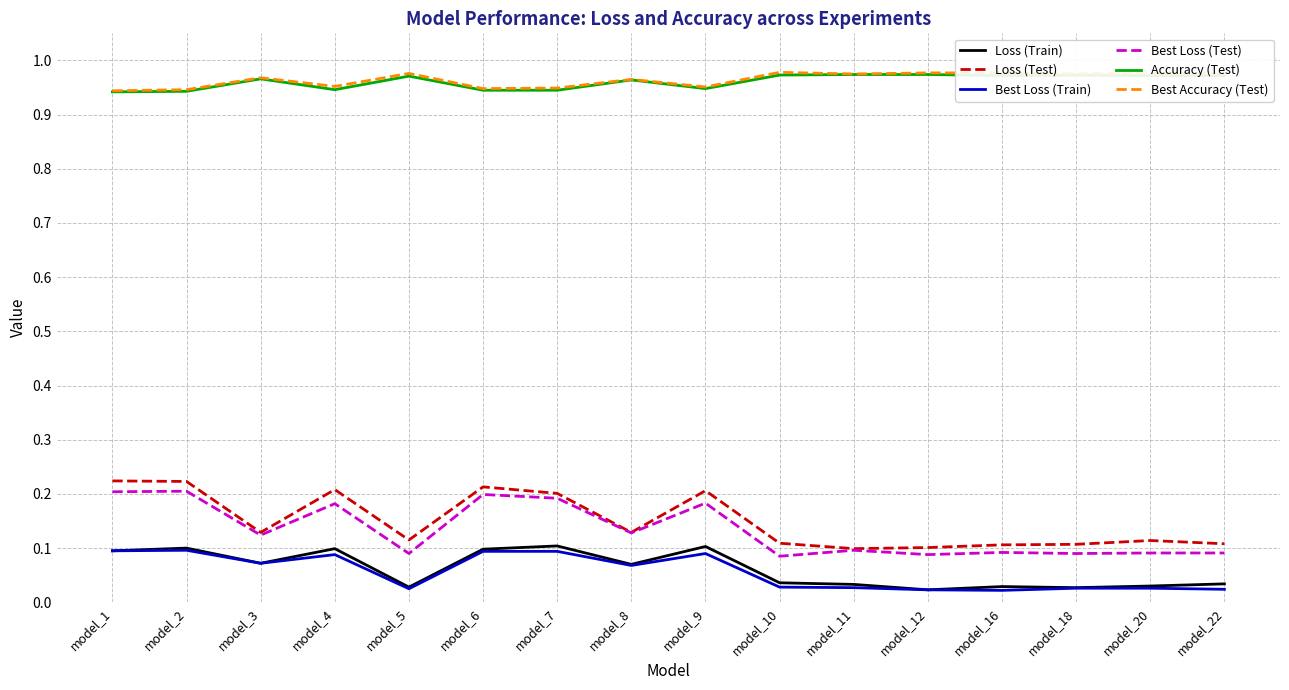

What is the total value across all series at model_2?

2.5